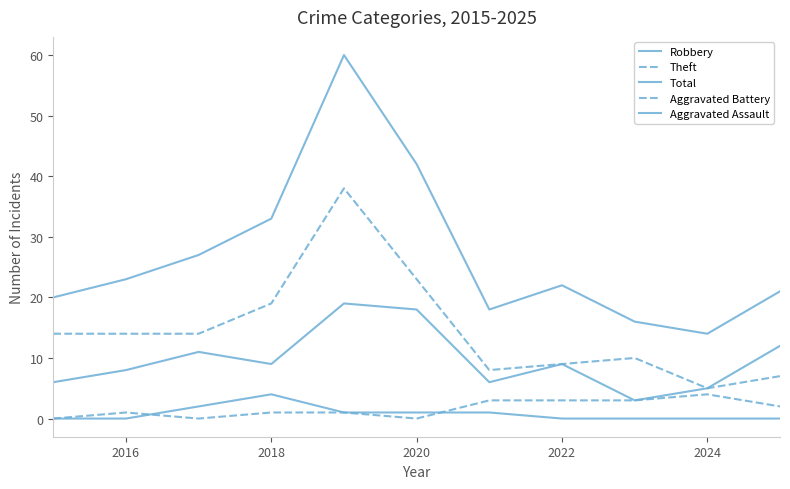

Does the chart display data point markers on the line(s)?

No